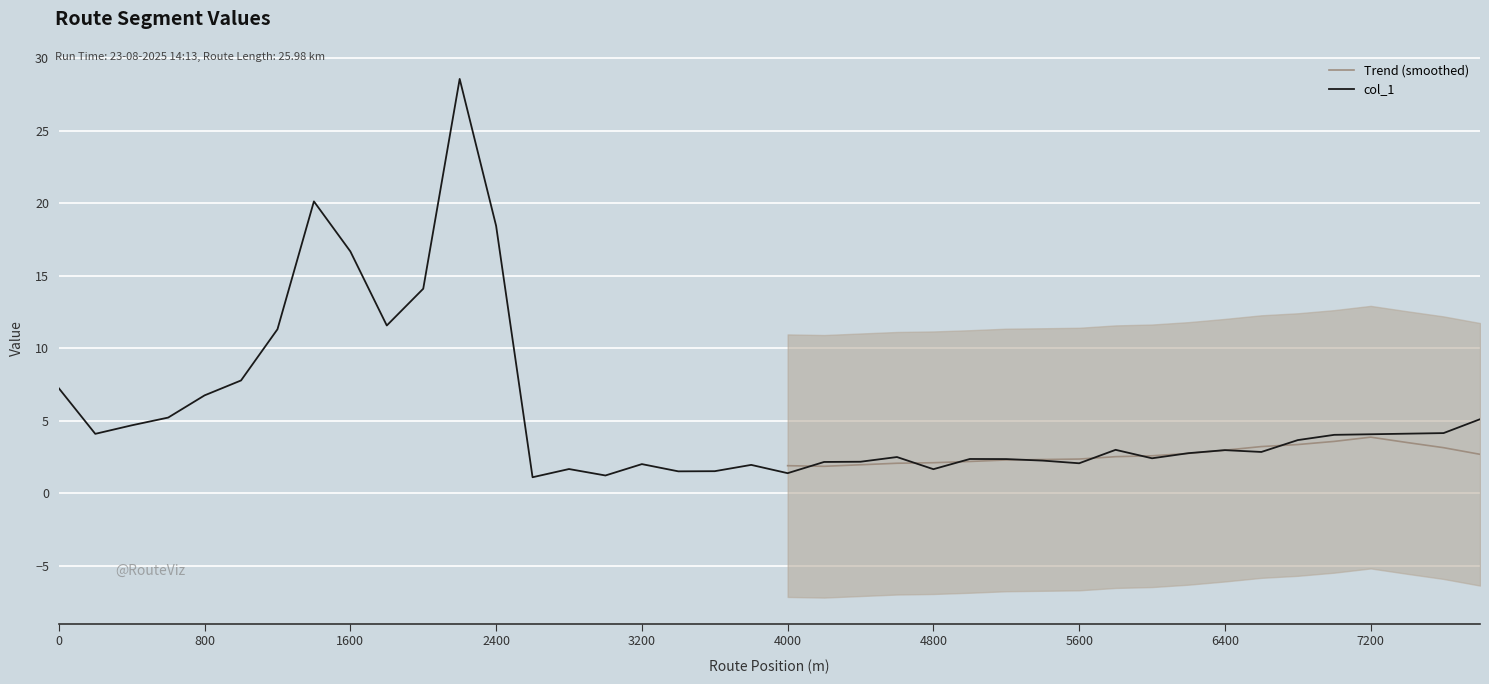

What is the minimum value shown in the chart?

1.1